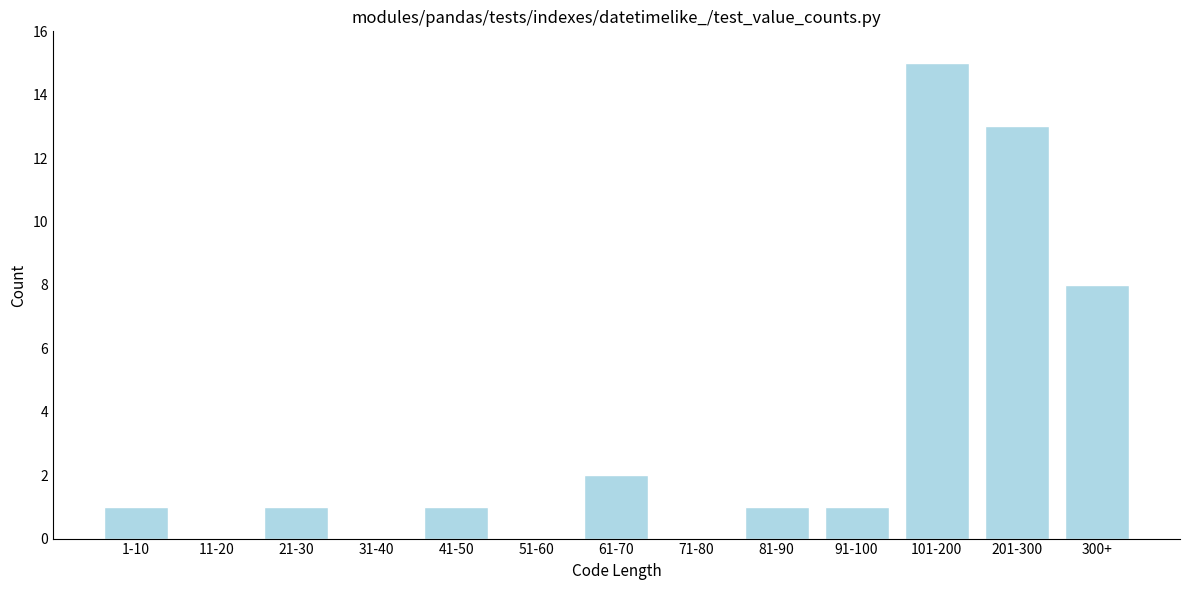

Reading right to left, transcribe all the data shown in this chart.

300+=8	201-300=13	101-200=15	91-100=1	81-90=1	71-80=0	61-70=2	51-60=0	41-50=1	31-40=0	21-30=1	11-20=0	1-10=1